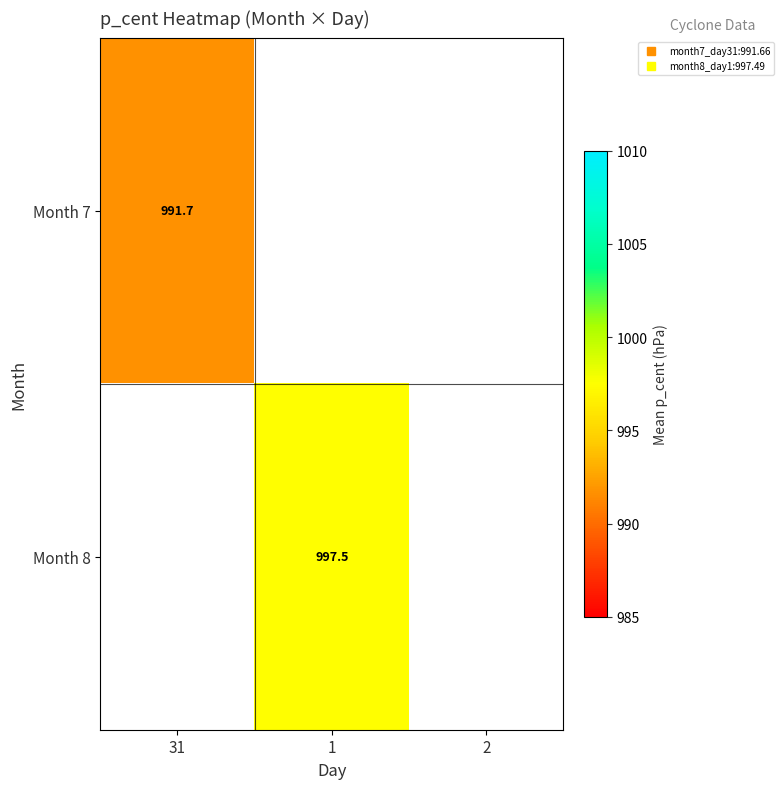

Count the number of categories in the chart.

3